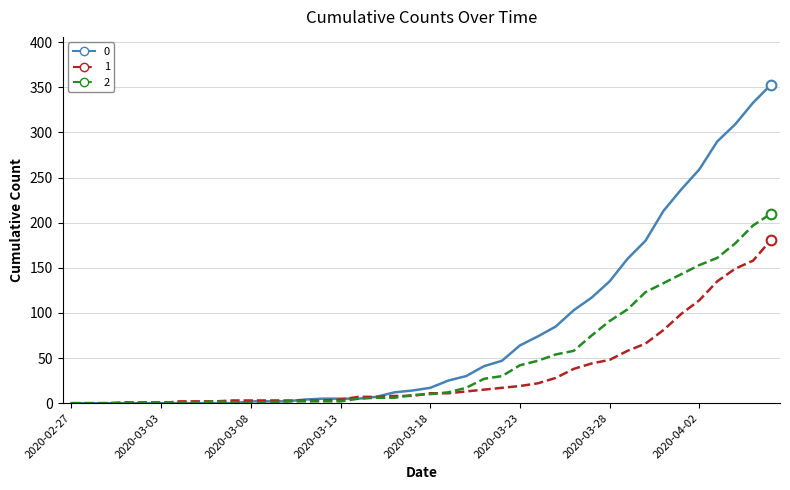

List the series in order of their peak value, highest first.

0, 2, 1